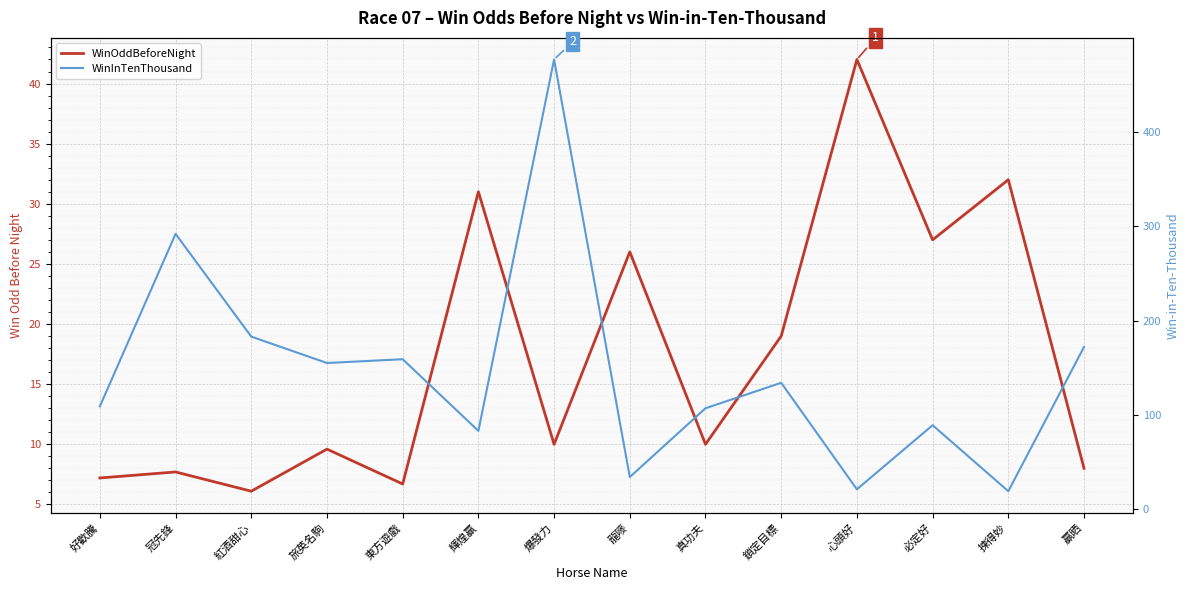

Reading left to right, list all the values displayed in this chart.

WinOddBeforeNight: 7.2	7.7	6.1	9.6	6.7	31.0	10.0	26.0	10.0	19.0	42.0	27.0	32.0	8.0
WinInTenThousand: 109.0	292.0	183.0	155.0	159.0	83.0	477.0	34.0	107.0	134.0	21.0	89.0	19.0	172.0